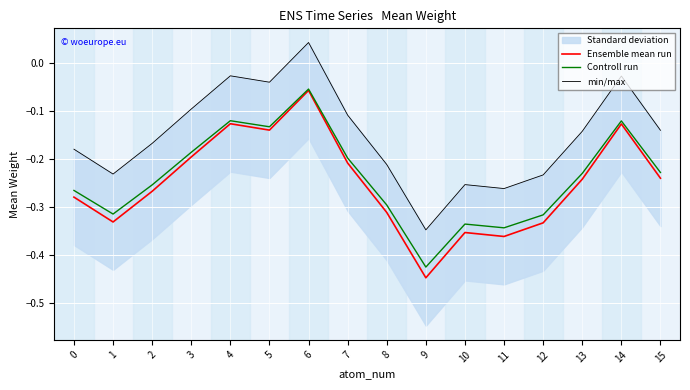

What is the difference between the highest and lowest values at 15?

0.1